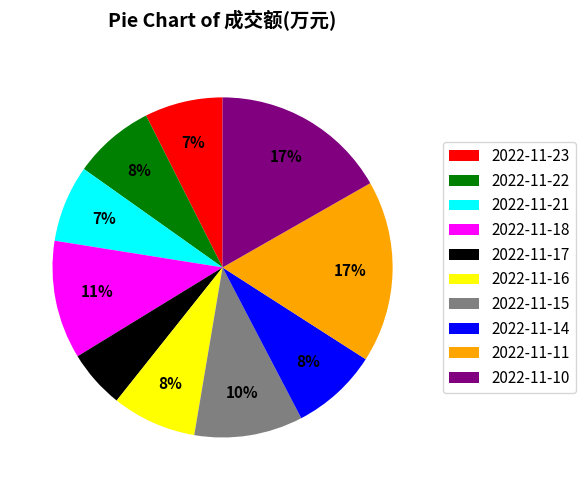

True or false: 2022-11-18 accounts for 11% of the total.

True